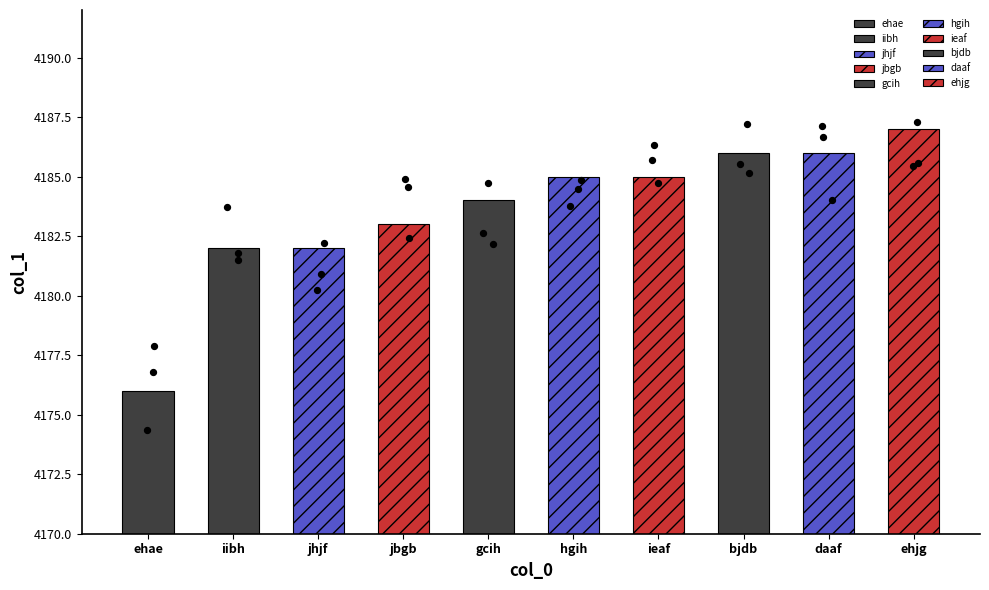

What is the ratio of the value at ieaf to the value at bjdb?

1.0